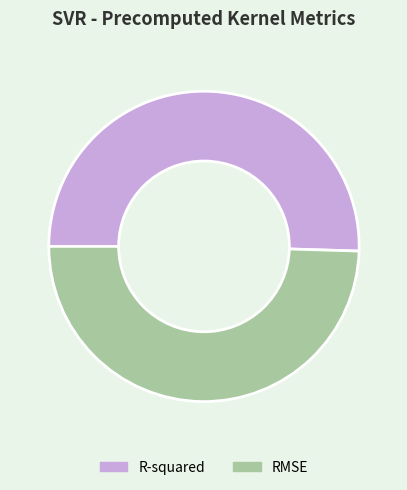

Is it true that RMSE is 42% of the pie?

False